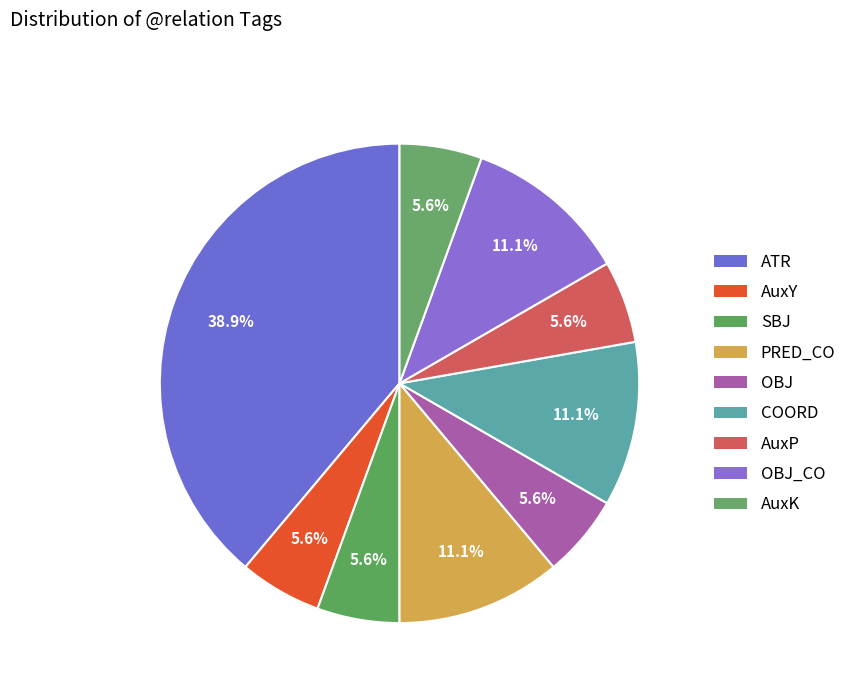

Approximately how many times larger is the value at ATR compared to OBJ?

7.0